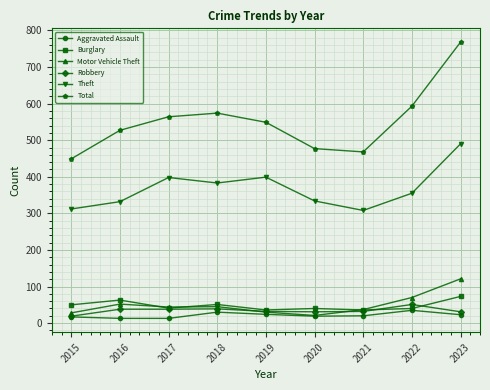

How many categories are shown in the chart?

9